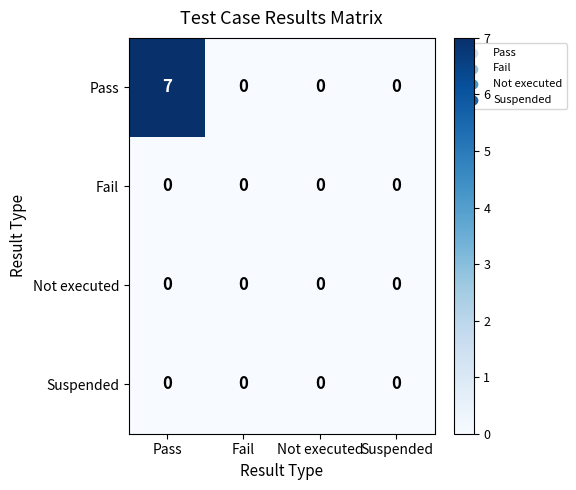

What is the greatest value displayed?

7